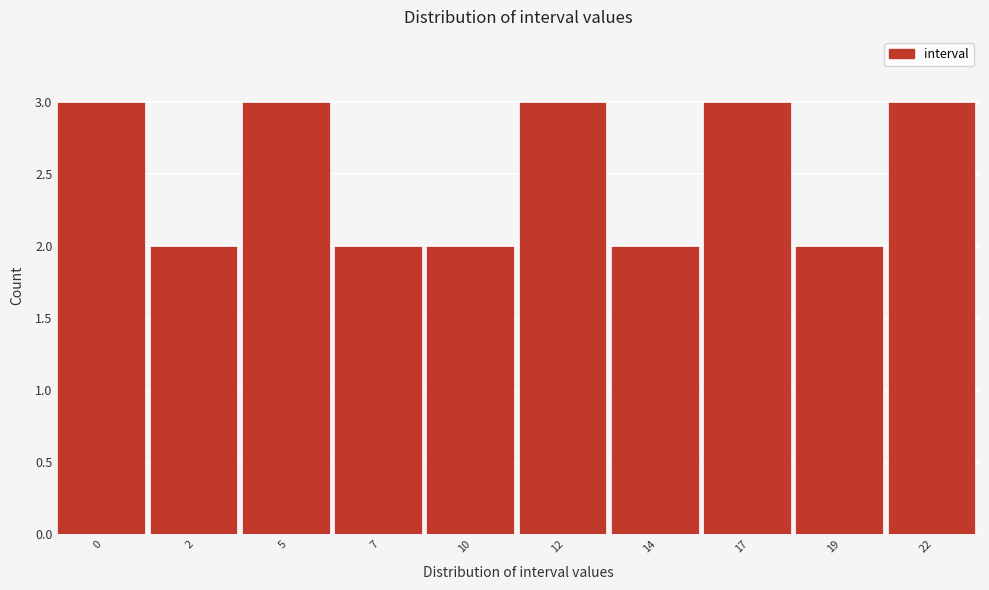

Reading left to right, transcribe all the data shown in this chart.

0=3	2=2	5=3	7=2	10=2	12=3	14=2	17=3	19=2	22=3